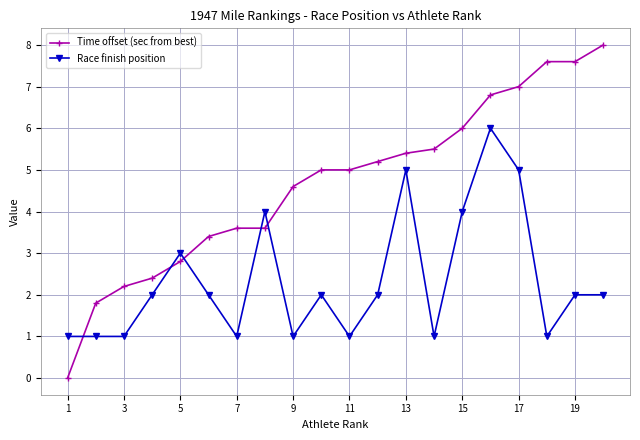

Which series has the largest total across all categories?

Time offset (sec from best)